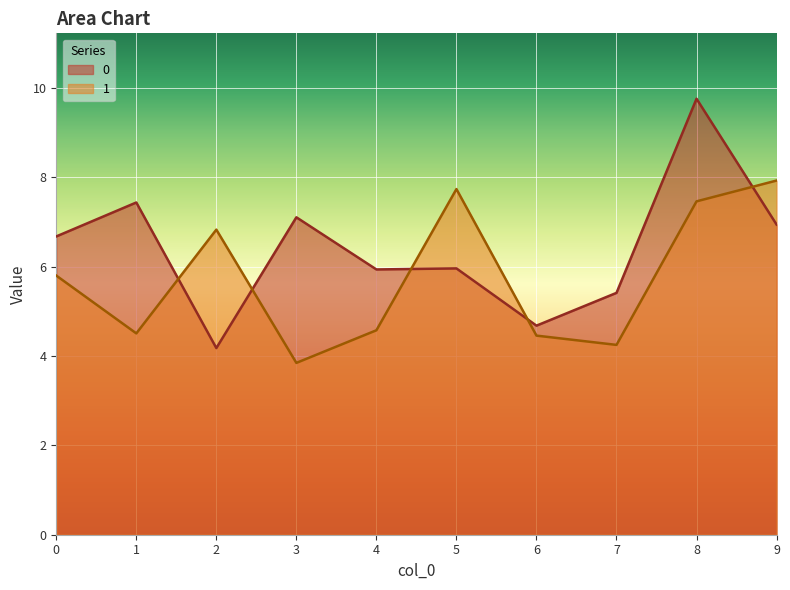

Where do 0 and 1 first cross each other?

1 and 2